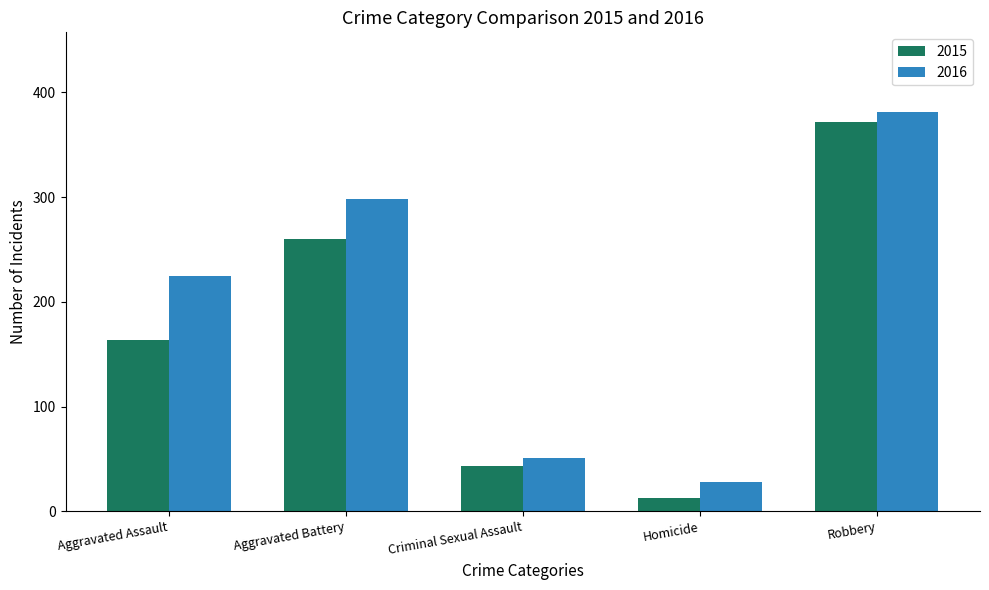

What is the value of the 2016 bar at the 3rd from the left?

51